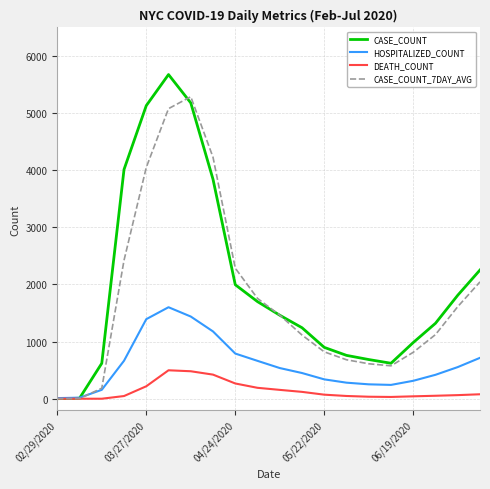

What is the maximum value shown in the chart?

5676